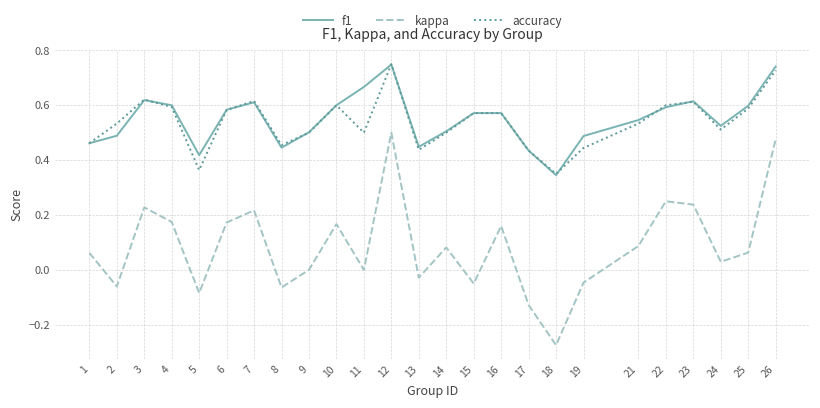

What is the total value across all series at 13?

0.9